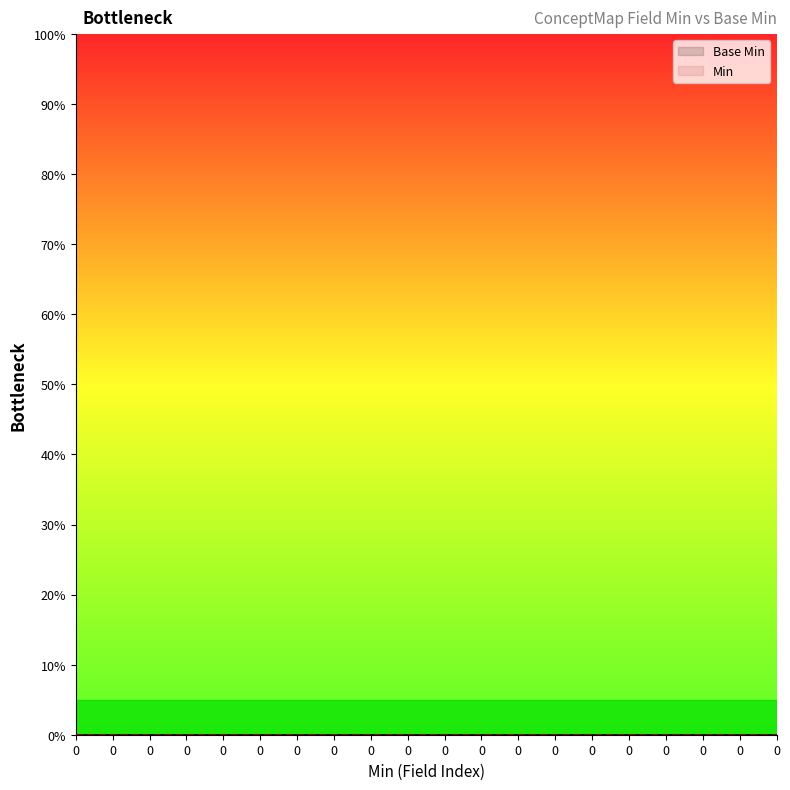

What is the greatest value displayed?

1